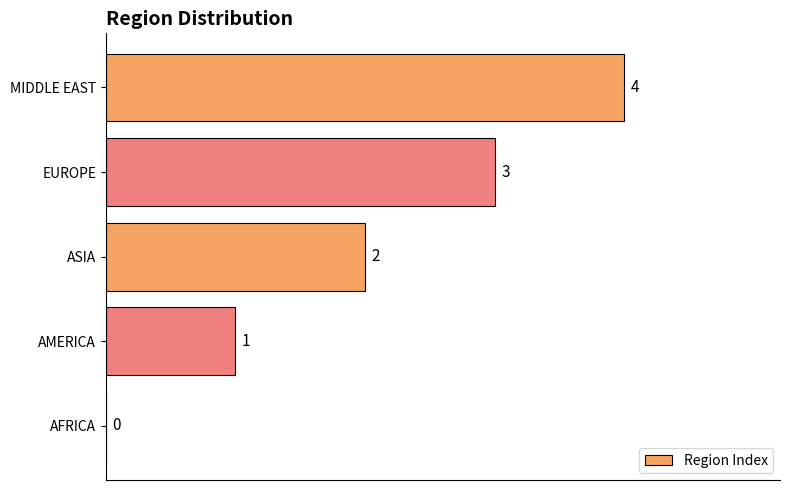

What is the maximum value shown in the chart?

4